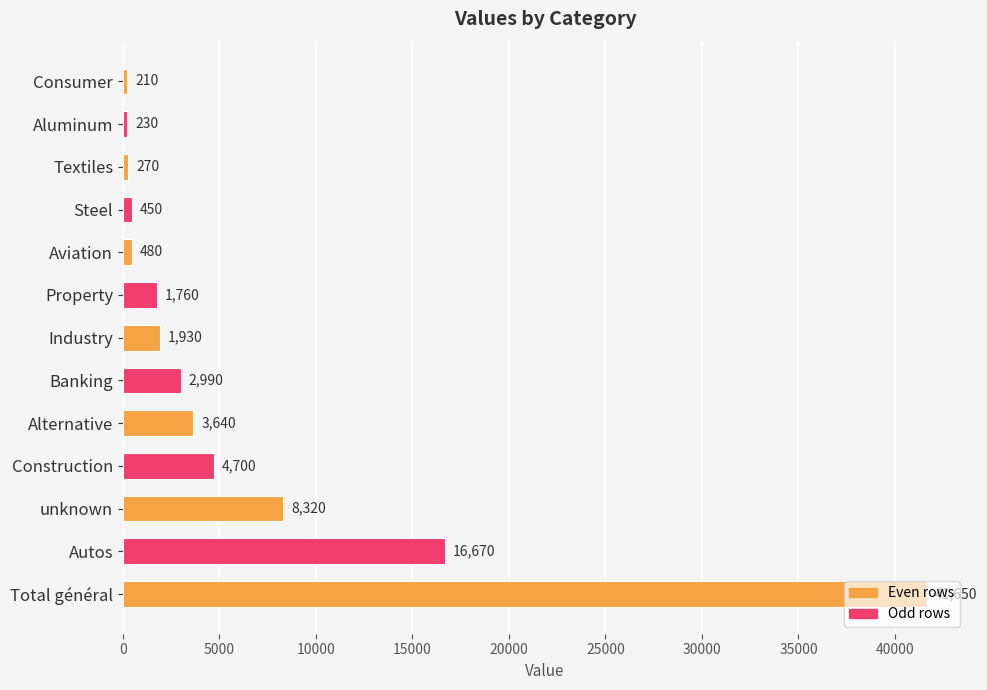

Rank the categories by value from lowest to highest.

Consumer, Aluminum, Textiles, Steel, Aviation, Property, Industry, Banking, Alternative, Construction, unknown, Autos, Total général